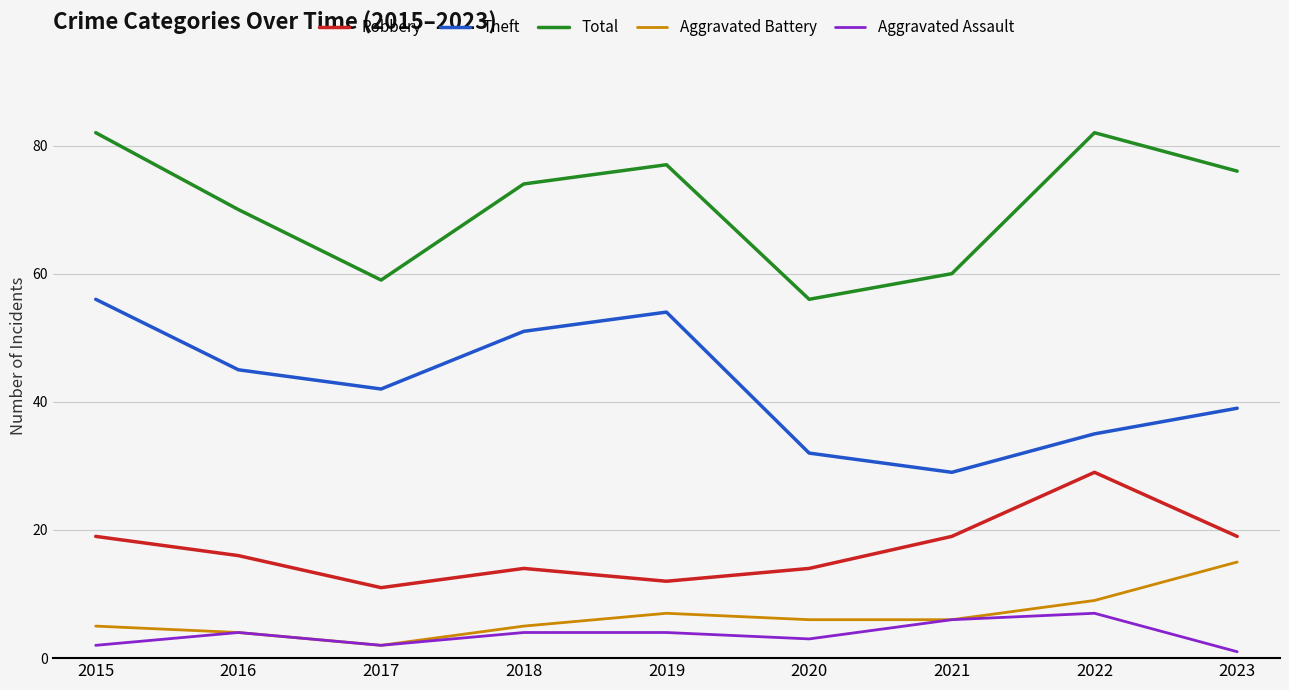

Where is Total nearest to the value 69?

2016